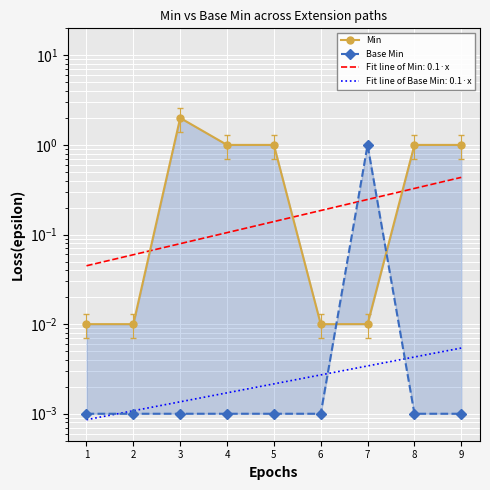

At 7, list the series in order from largest to smallest.

Base Min, Min